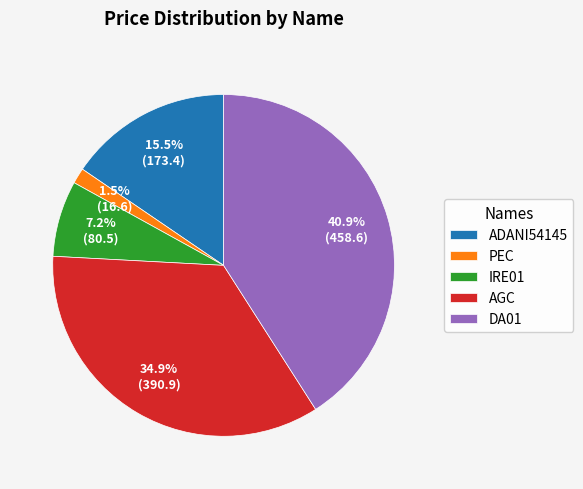

Combined, do PEC and DA01 account for over 50%?

No